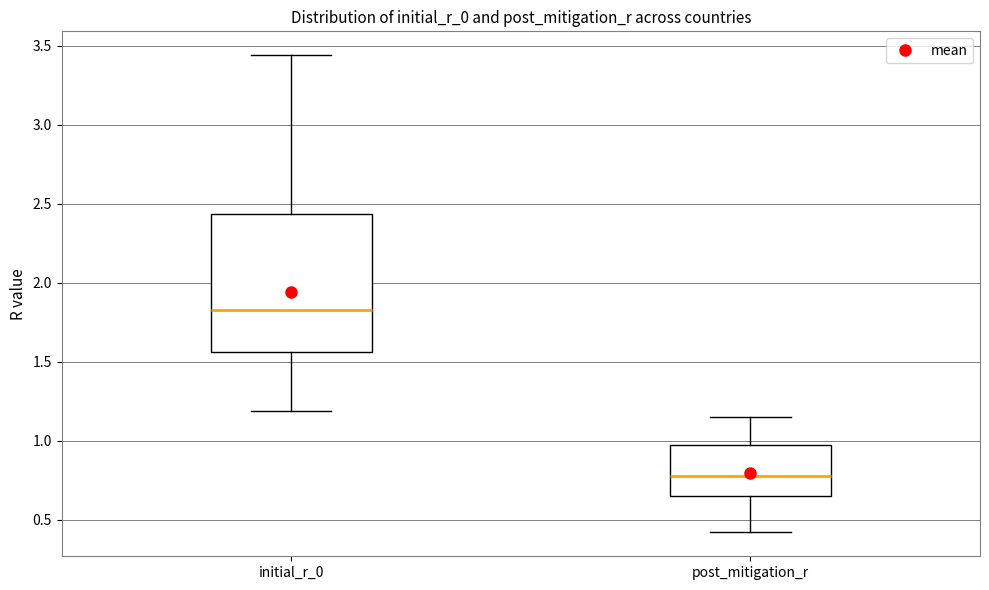

Reading left to right, read every box against the y-axis: the position of its median line, the range the box covers, and the ends of its whiskers. The values are not printed on the chart, so give them approximately, as read against the axis.

initial_r_0: median 1.85, box 1.55 to 2.45, whiskers 1.20 to 3.45
post_mitigation_r: median 0.80, box 0.65 to 0.95, whiskers 0.40 to 1.15